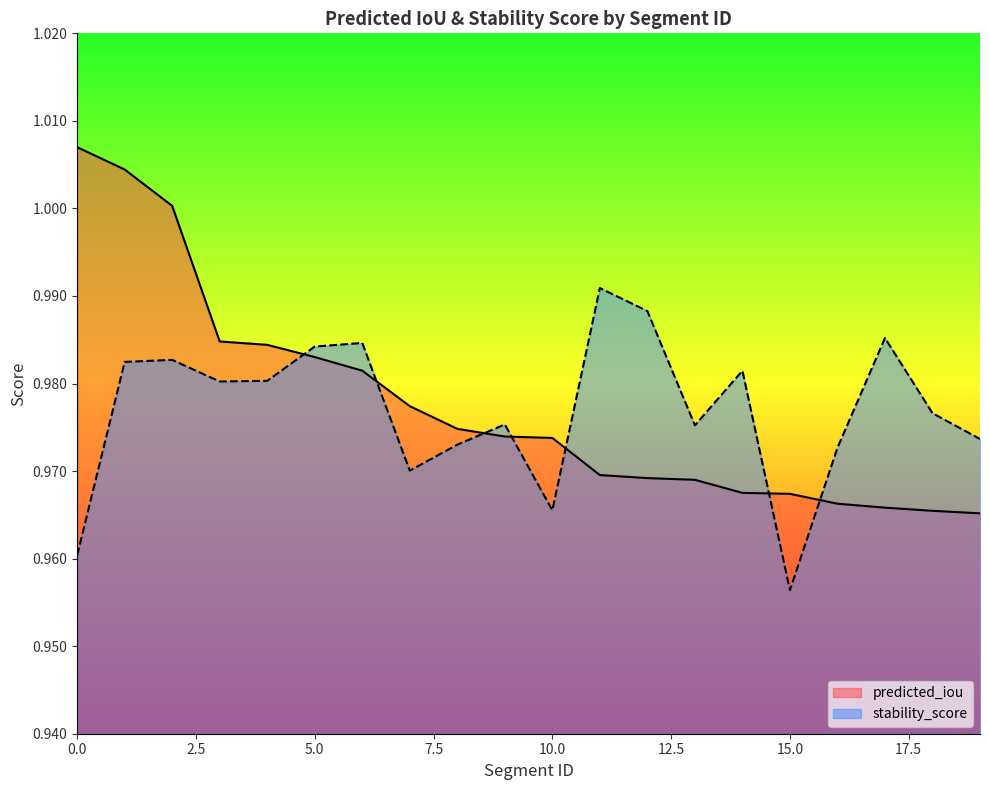

Which series has the largest range (max minus min)?

predicted_iou